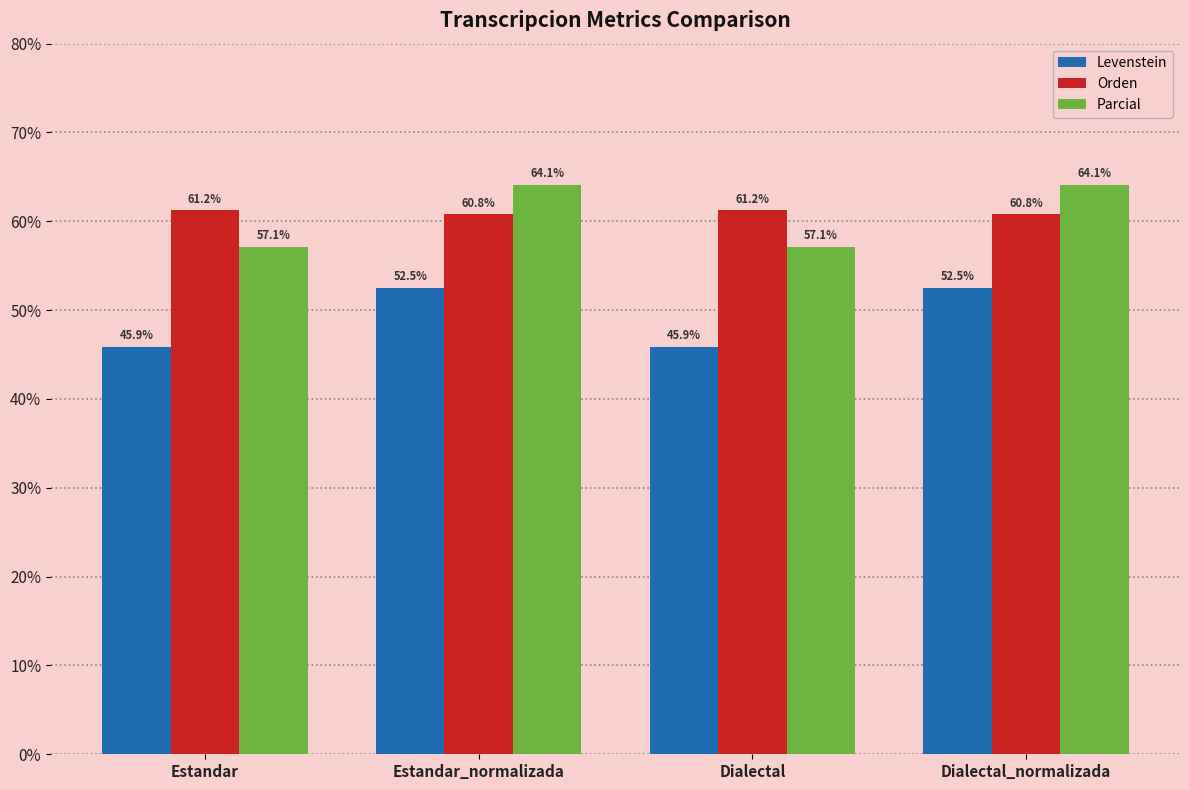

Is the value of Levenstein at Dialectal_normalizada greater than the value of Orden at Estandar?

No